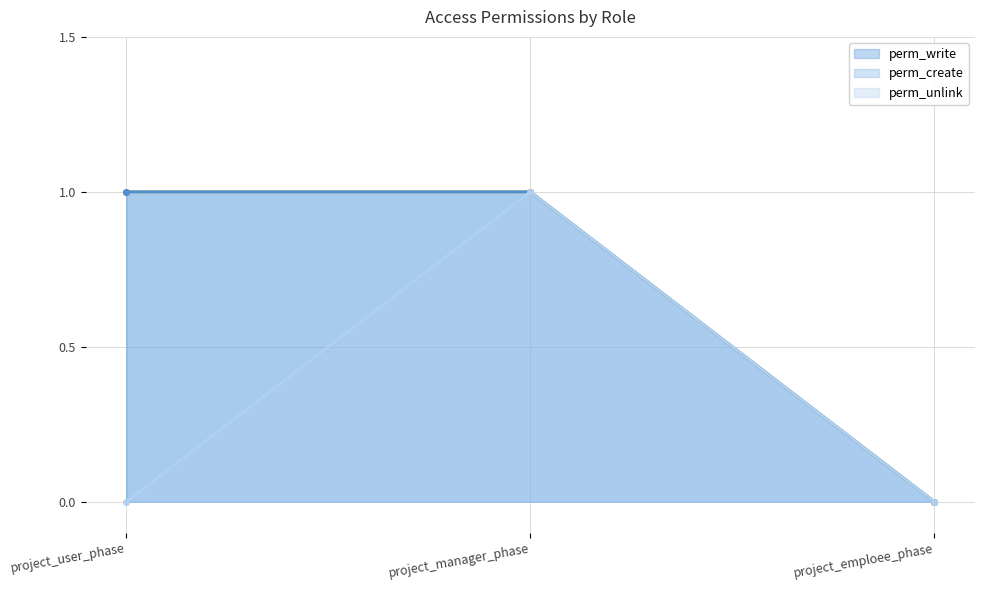

What is the label of the 1st point from the right?

project_emploee_phase